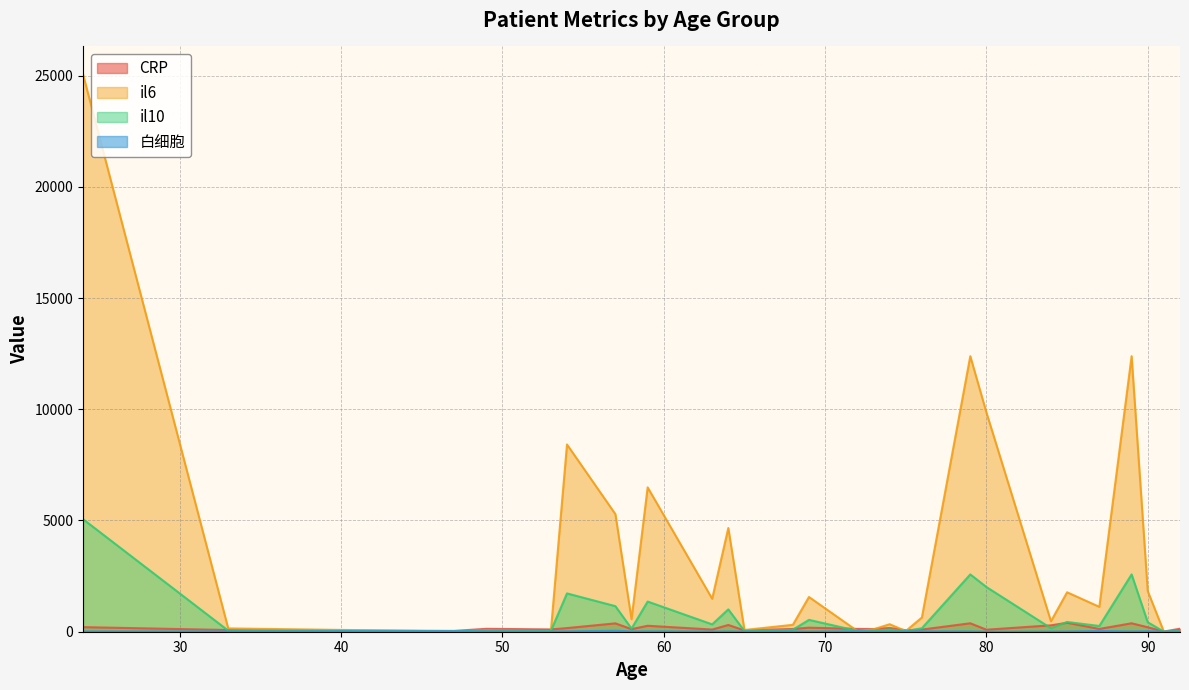

After their last crossing, which series has the higher values: CRP or il6?

CRP